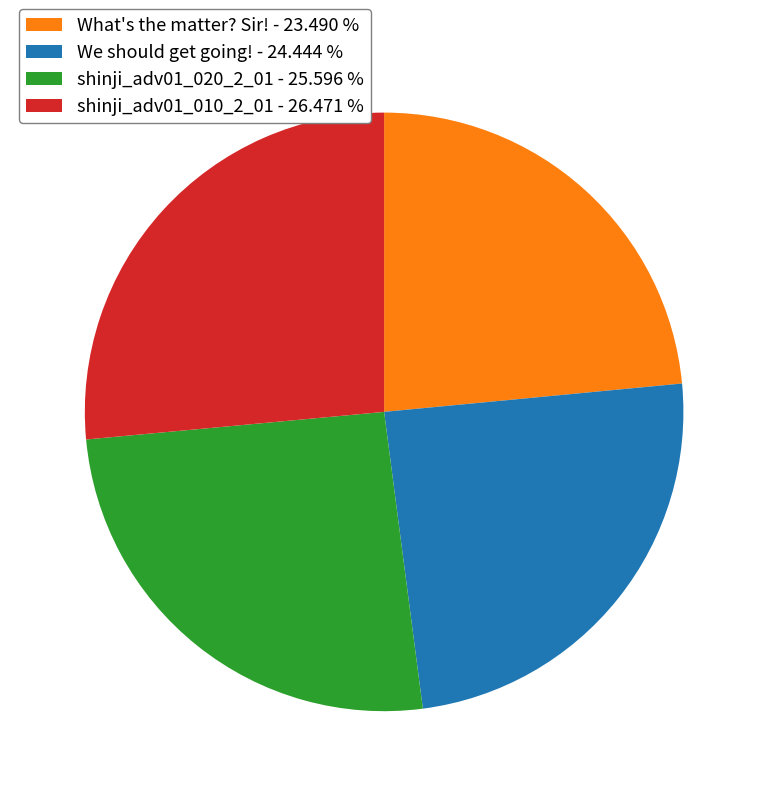

Which category has the smallest portion of the pie?

What's the matter? Sir!